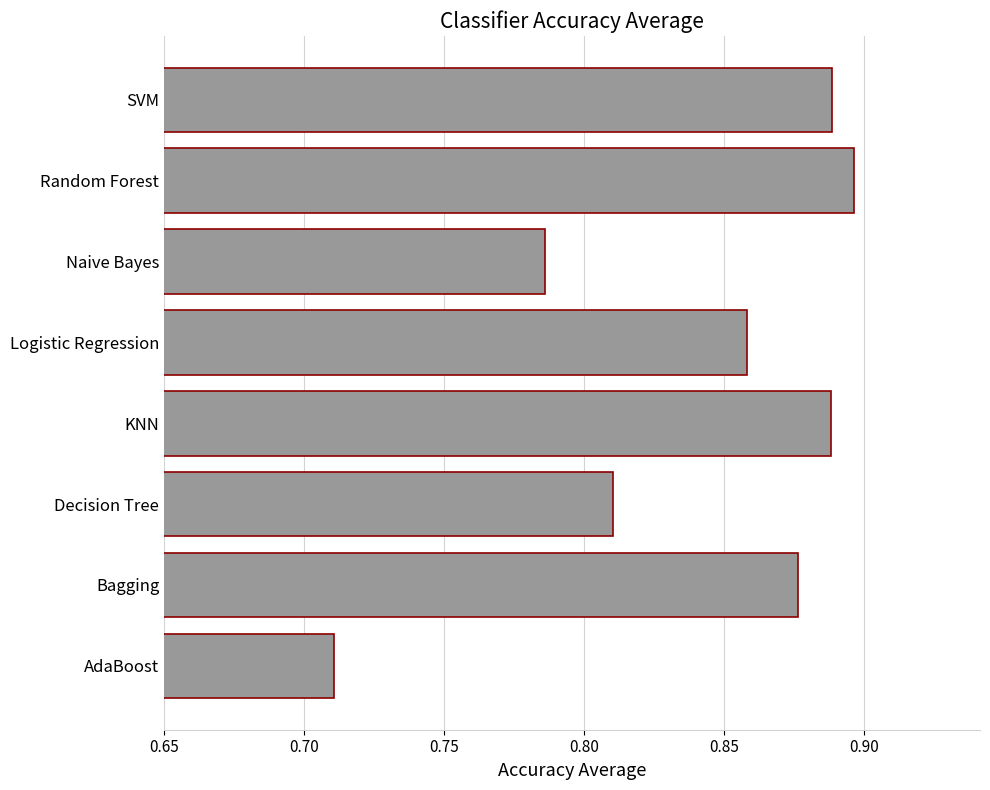

How many values are between 0 and 1?

8